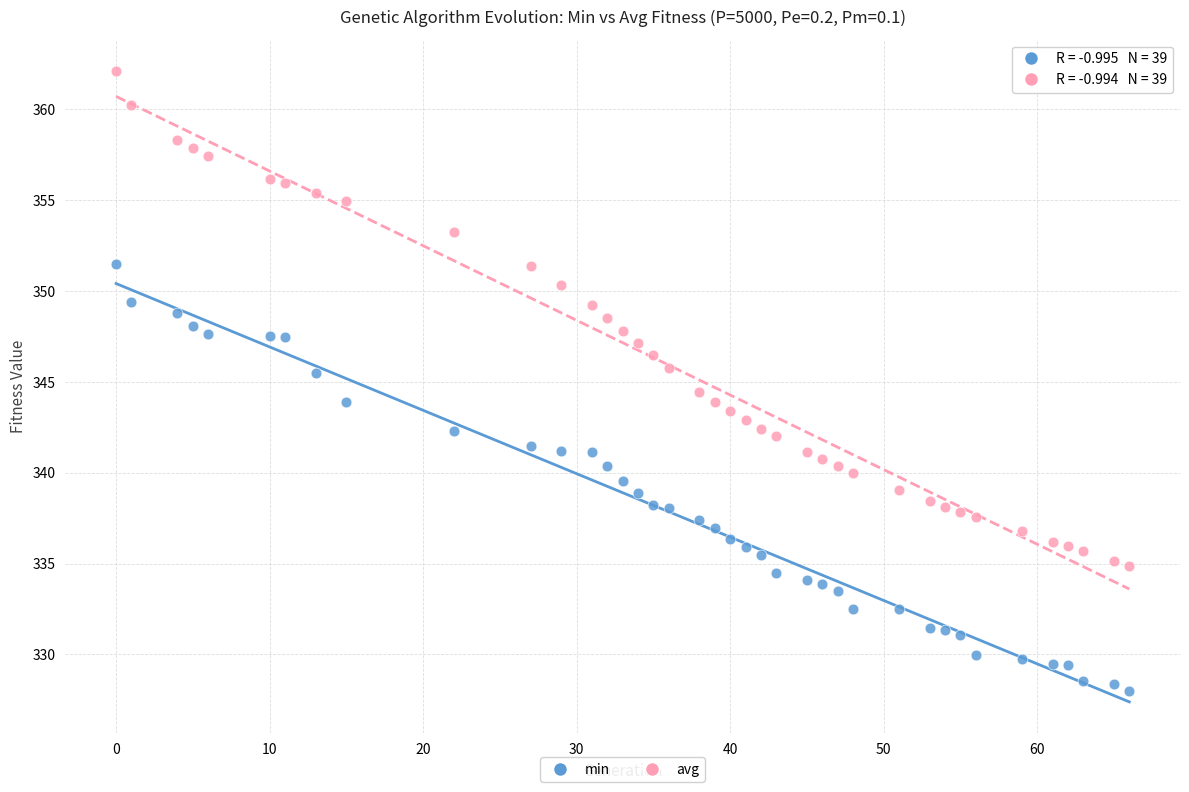

Across all data points, what is the range of X values (max minus min)?

66.0